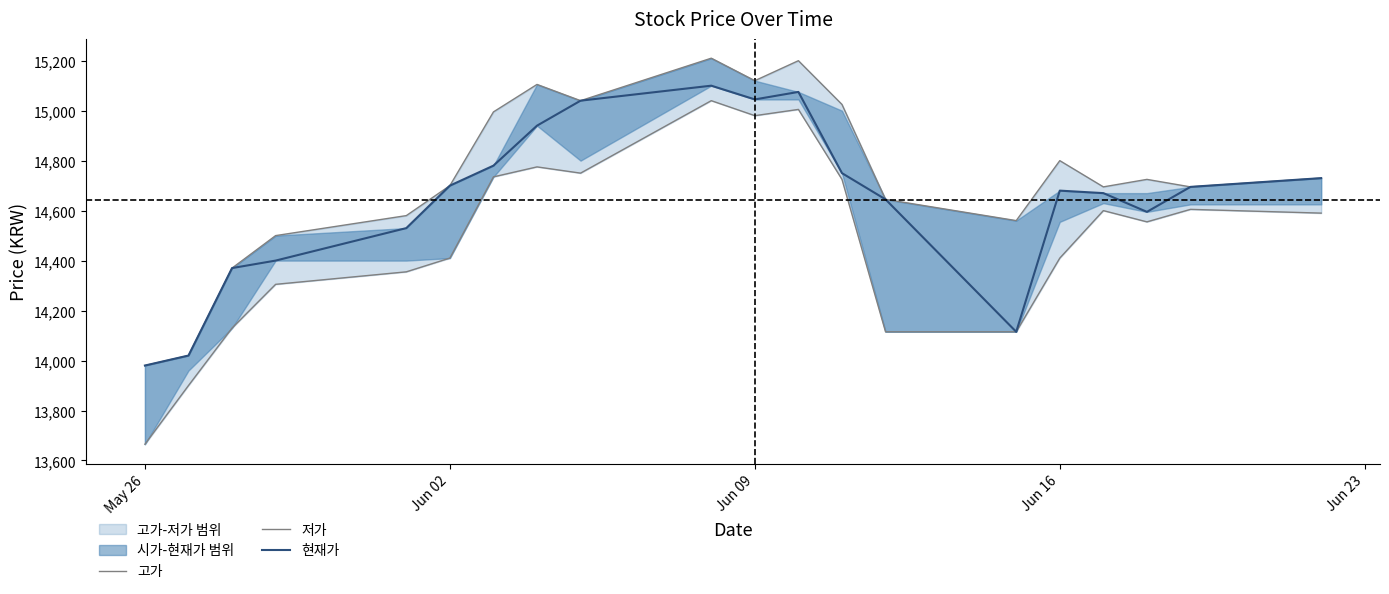

True or false: 현재가 and 고가 intersect in this chart.

False